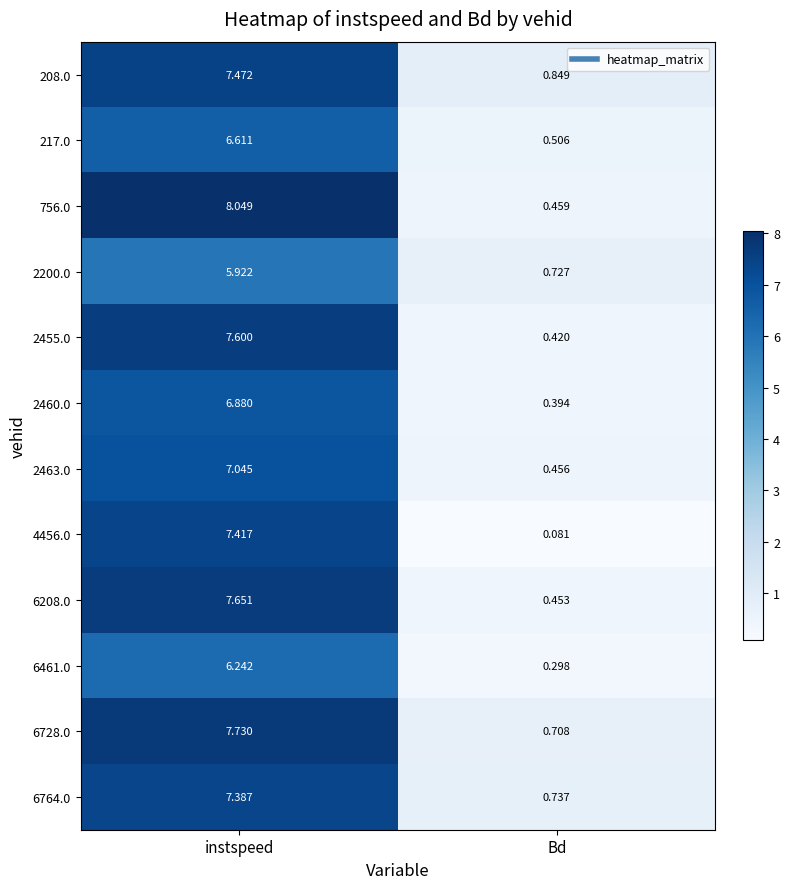

At which label does 208.0 first exceed 7?

instspeed